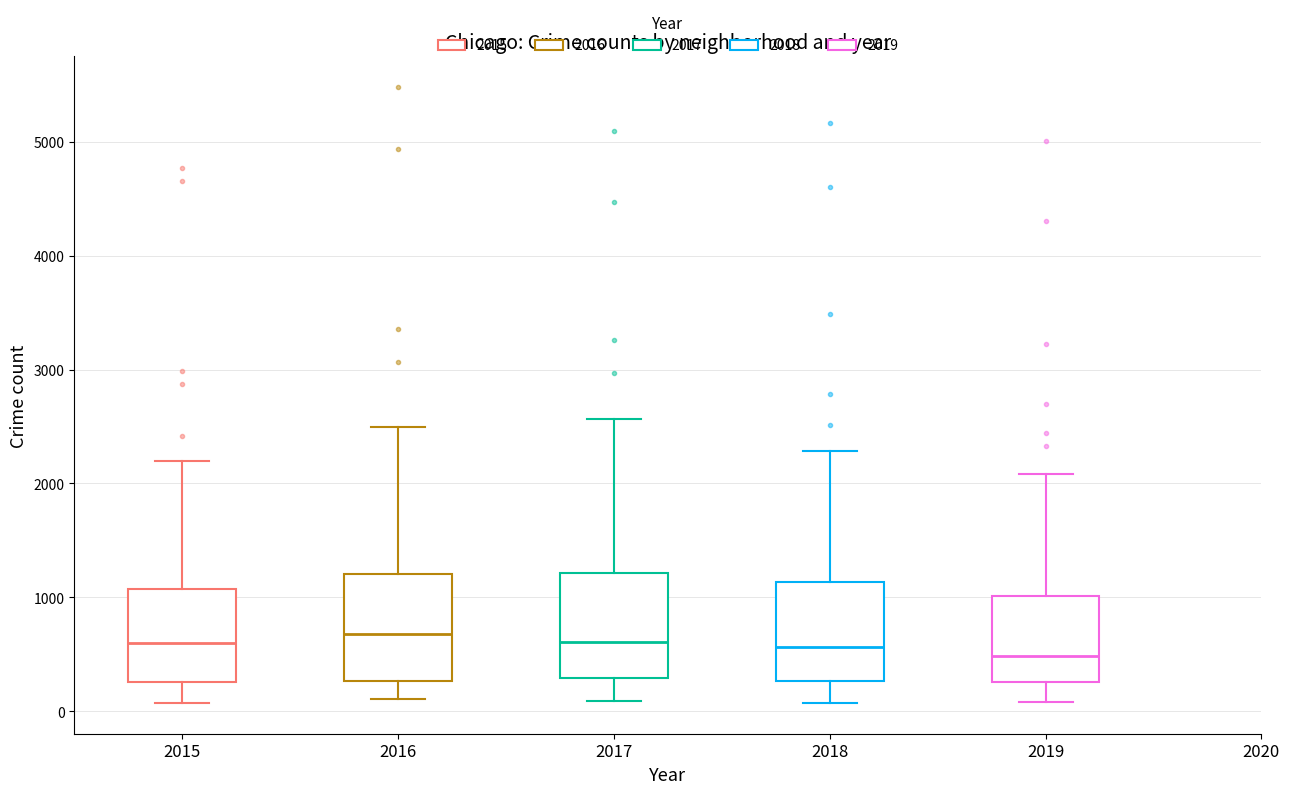

Where is the lower edge of the box at x = 2017 on the y-axis? The values are not printed on the chart, so give them approximately, as read against the axis.

300